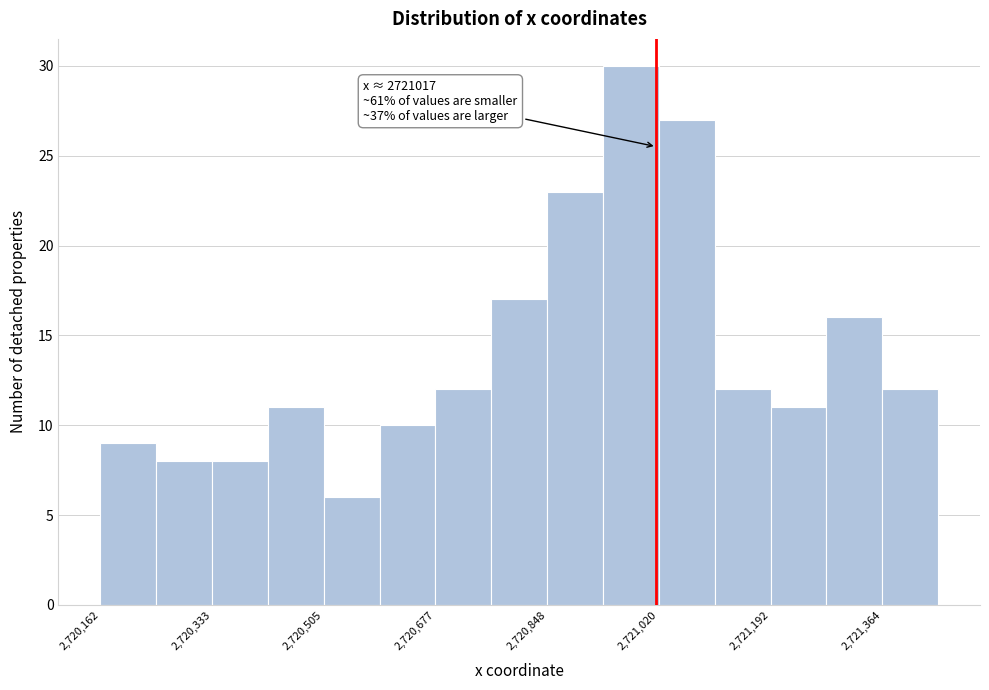

Over which range of the x-axis is the bar tallest?

2720940 to 2721020